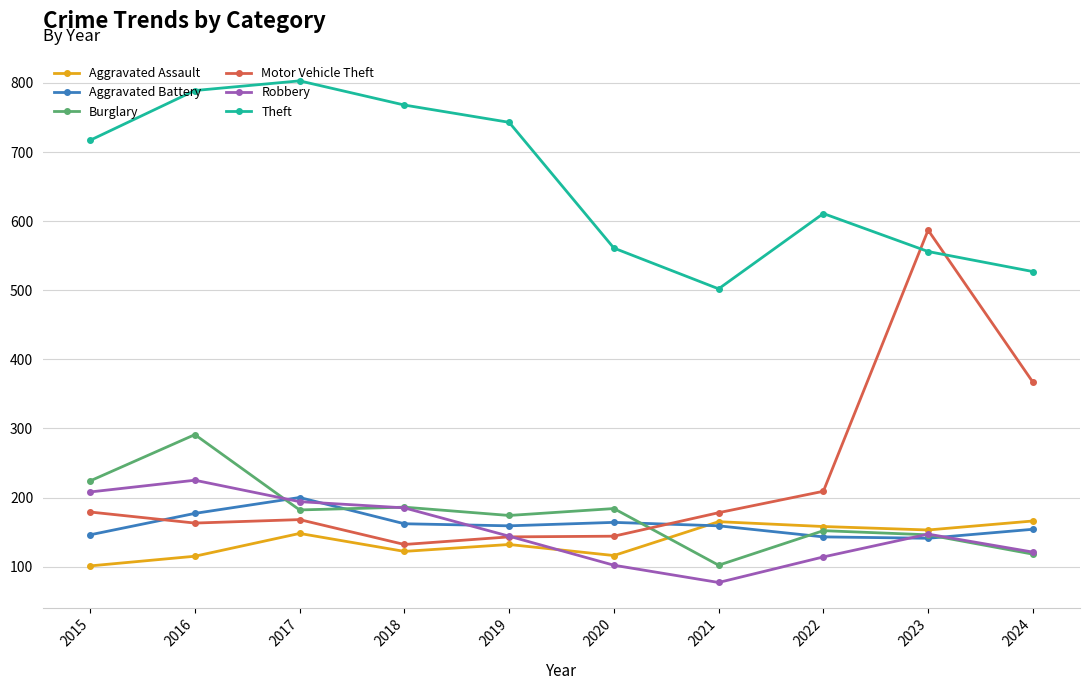

What is the maximum value shown in the chart?

803